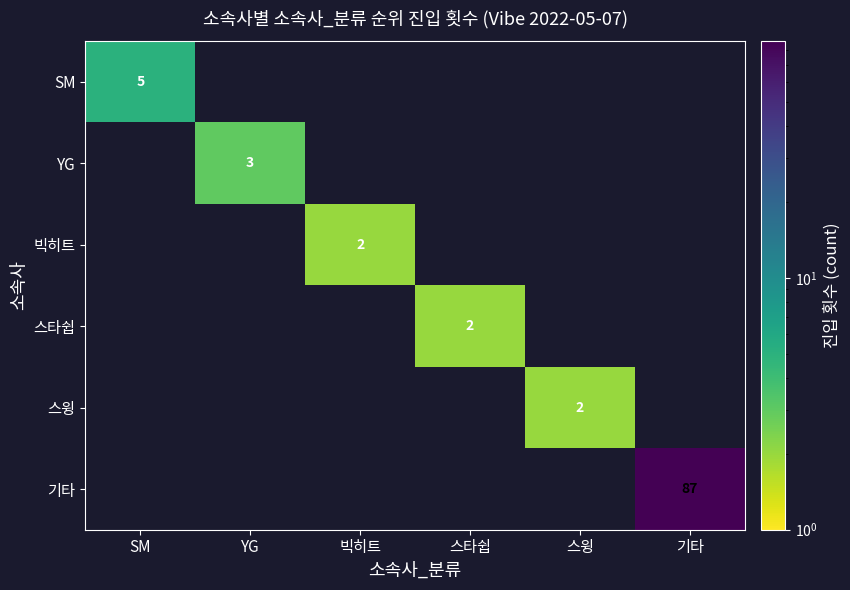

Count the 스윙 values in the range 0 to 1.

5